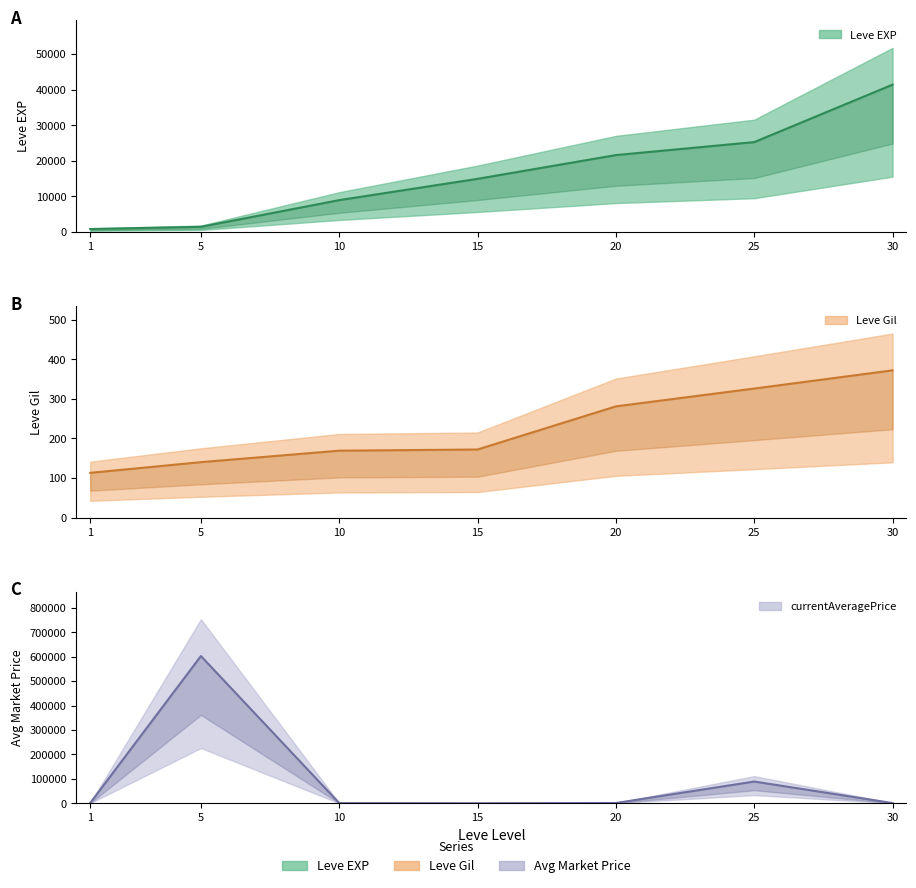

Is the value of Leve Gil at 10 greater than the value of currentAveragePrice at 20?

No